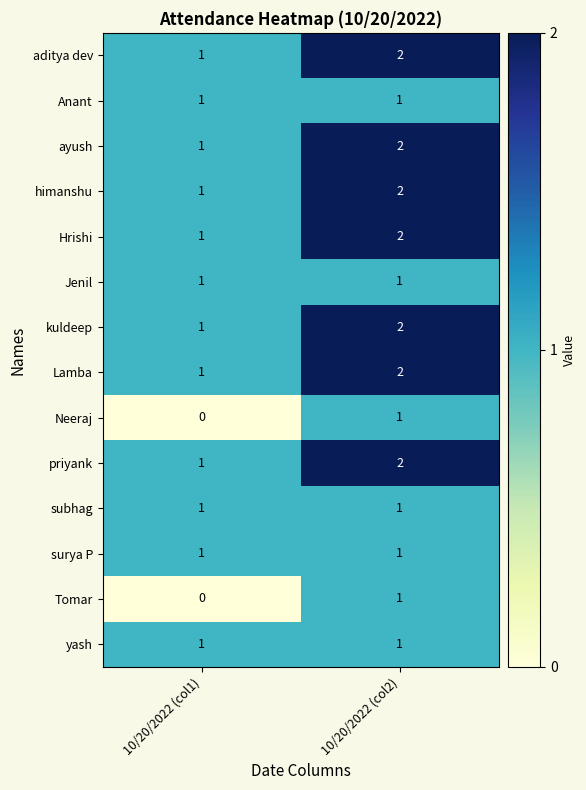

How many categories are shown in the chart?

2